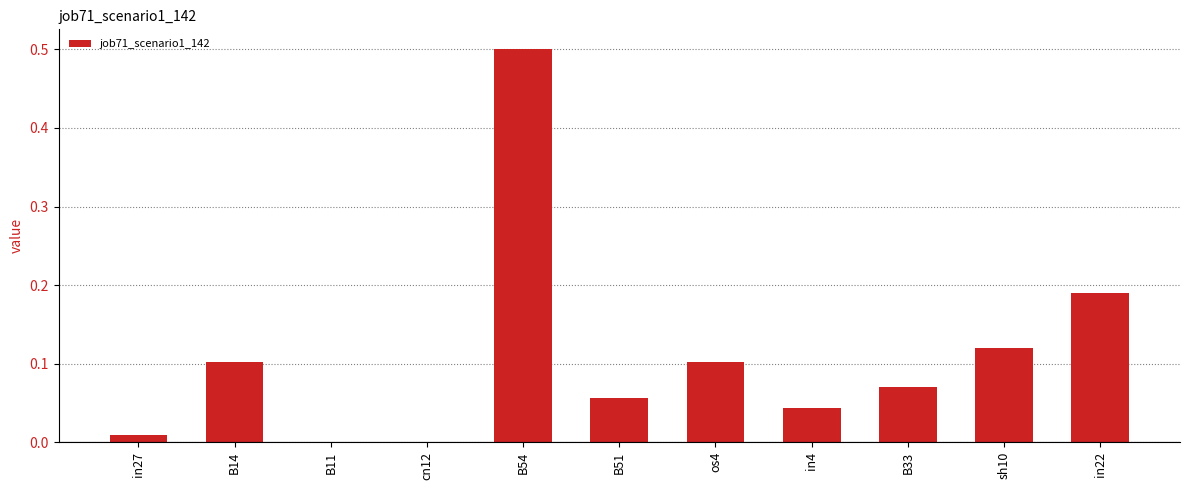

Is it true that the value at os4 is 0.1?

True